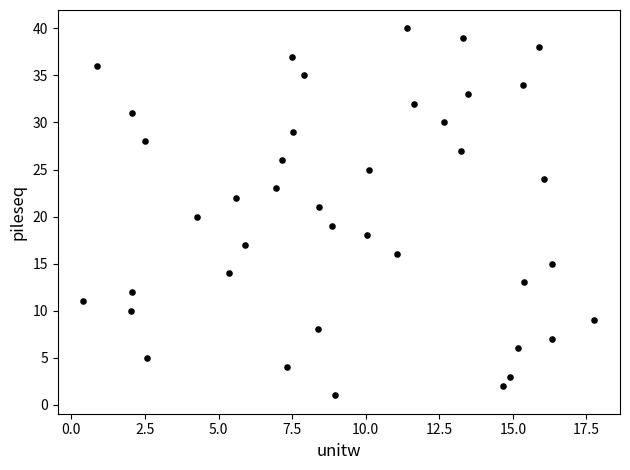

What is the range of Y values (max minus min)?

39